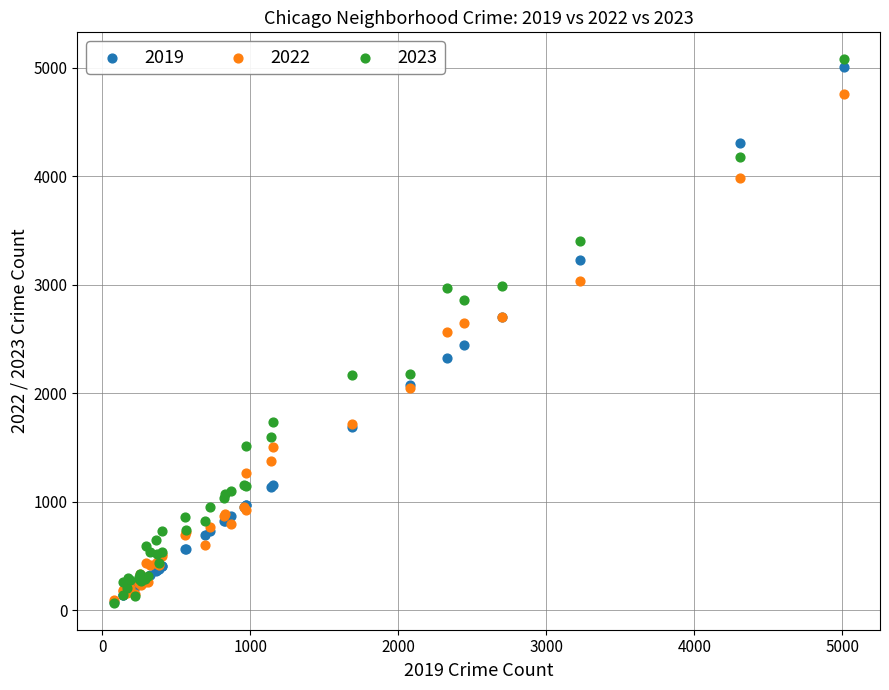

Which series contains the highest Y value?

2023